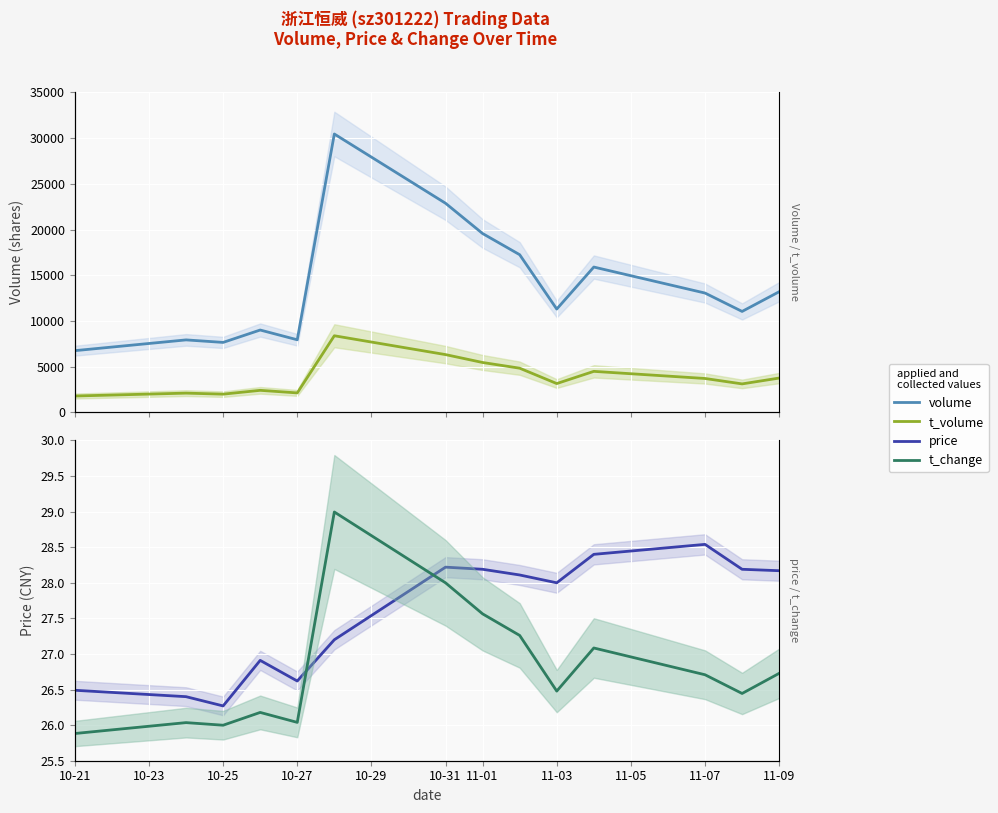

Which has a higher value, 11-05 or 11?

11-05